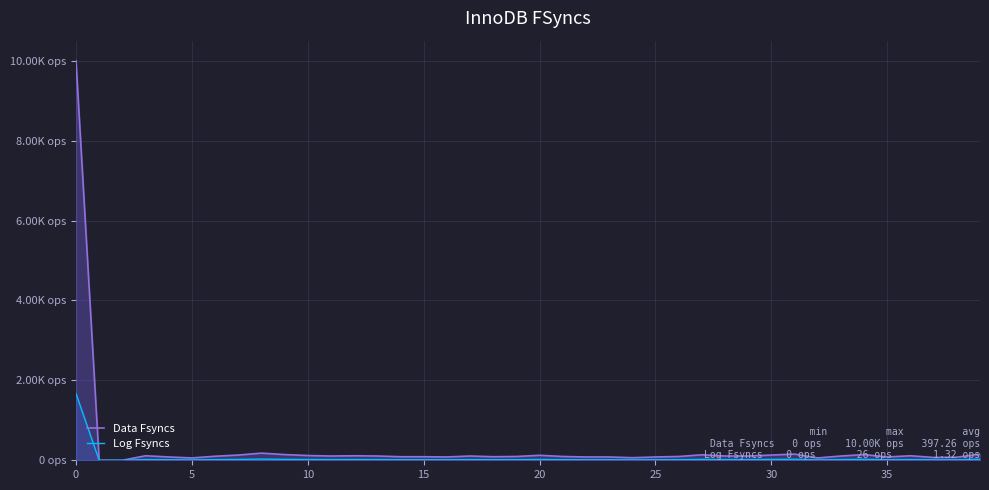

At how many categories does at least one series exceed 2999?

1